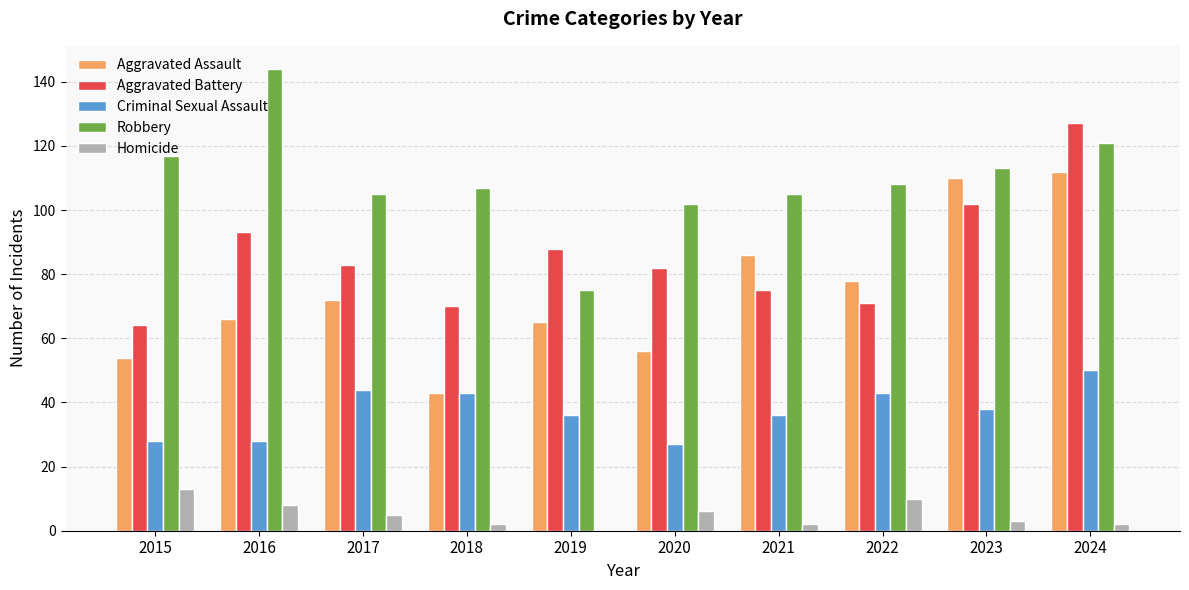

Which series has the largest total across all categories?

Robbery